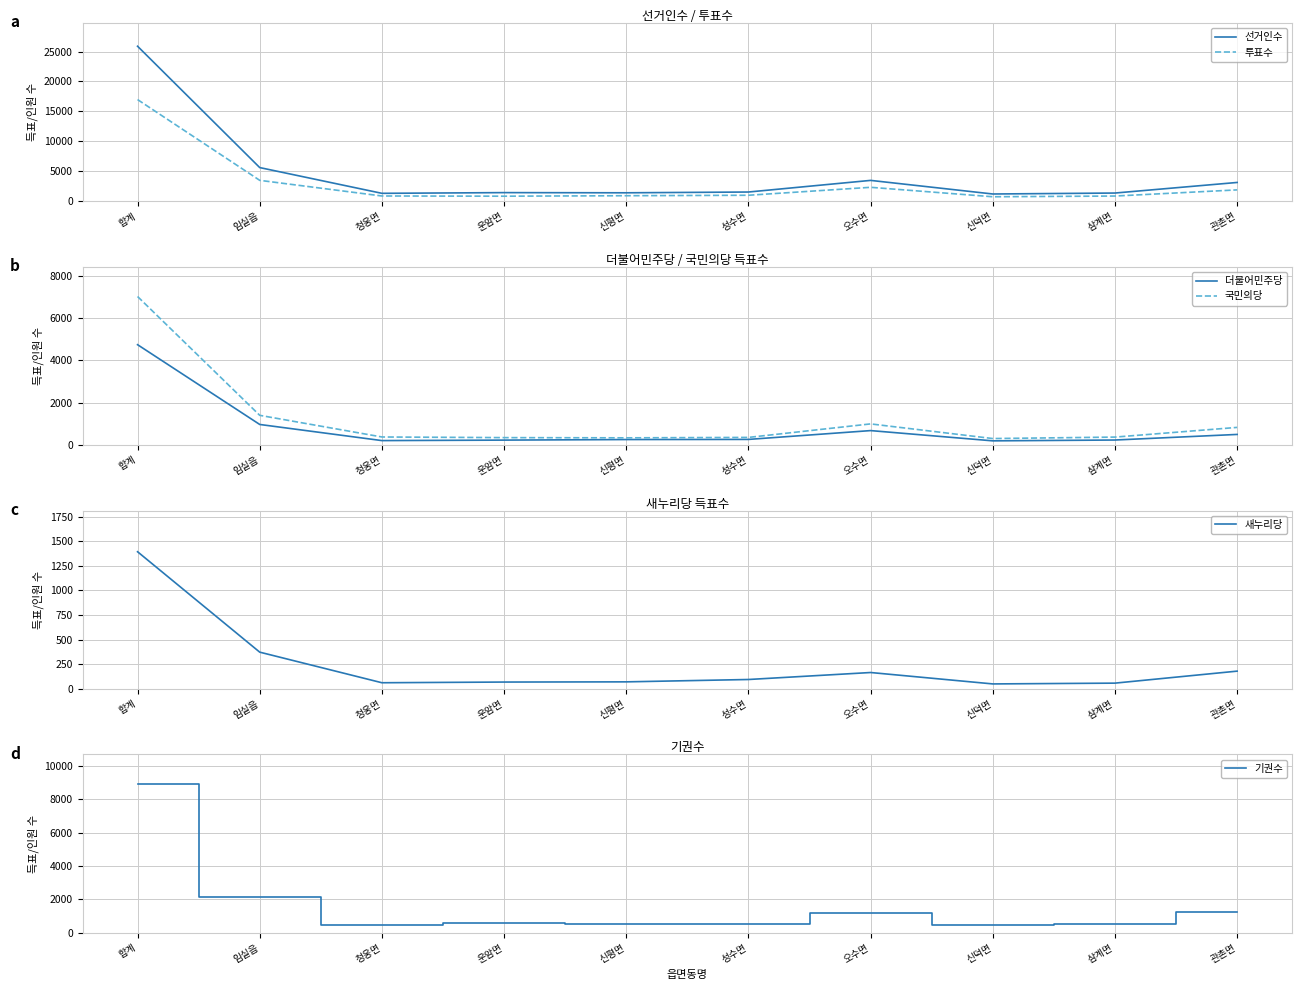

Reading left to right, extract all data points from this chart.

선거인수: 합계=25886	임실읍=5603	청웅면=1299	운암면=1418	신평면=1388	성수면=1518	오수면=3462	신덕면=1188	삼계면=1348	관촌면=3117
투표수: 합계=16968	임실읍=3470	청웅면=855	운암면=820	신평면=900	성수면=977	오수면=2306	신덕면=726	삼계면=846	관촌면=1875
더불어민주당: 합계=4749	임실읍=969	청웅면=205	운암면=228	신평면=255	성수면=261	오수면=679	신덕면=193	삼계면=232	관촌면=497
국민의당: 합계=7032	임실읍=1402	청웅면=376	운암면=346	신평면=336	성수면=356	오수면=996	신덕면=302	삼계면=371	관촌면=830
새누리당: 합계=1393	임실읍=372	청웅면=61	운암면=68	신평면=70	성수면=94	오수면=165	신덕면=49	삼계면=57	관촌면=179
기권수: 합계=8918	임실읍=2133	청웅면=444	운암면=598	신평면=488	성수면=541	오수면=1156	신덕면=462	삼계면=502	관촌면=1242